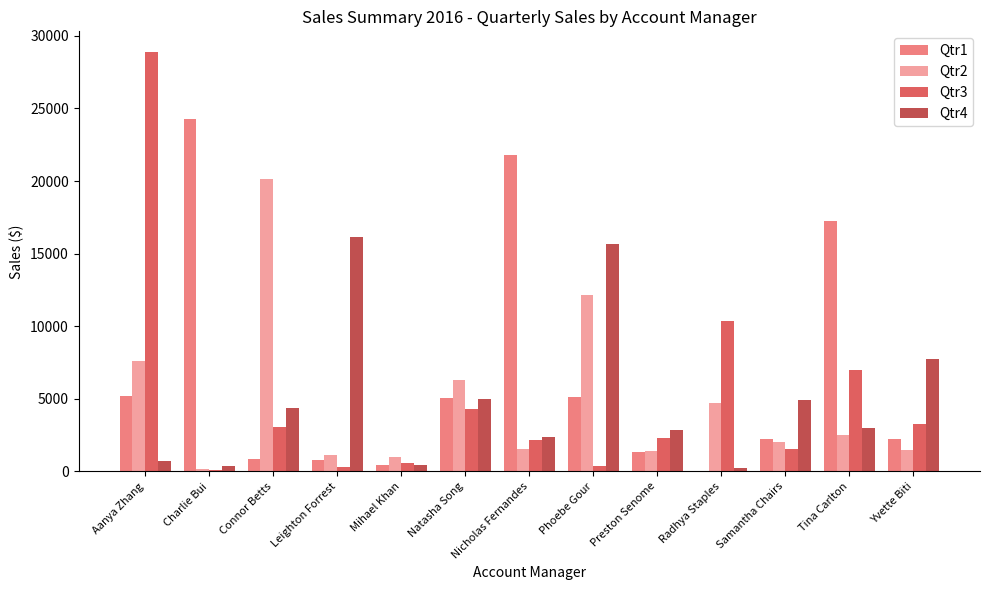

Which series changed the most between Leighton Forrest and Tina Carlton?

Qtr1